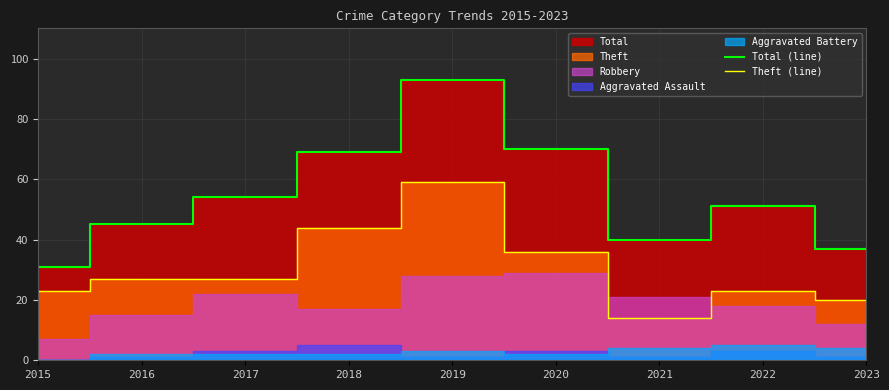

Is it true that Theft (line) equals 36 at 2020?

True